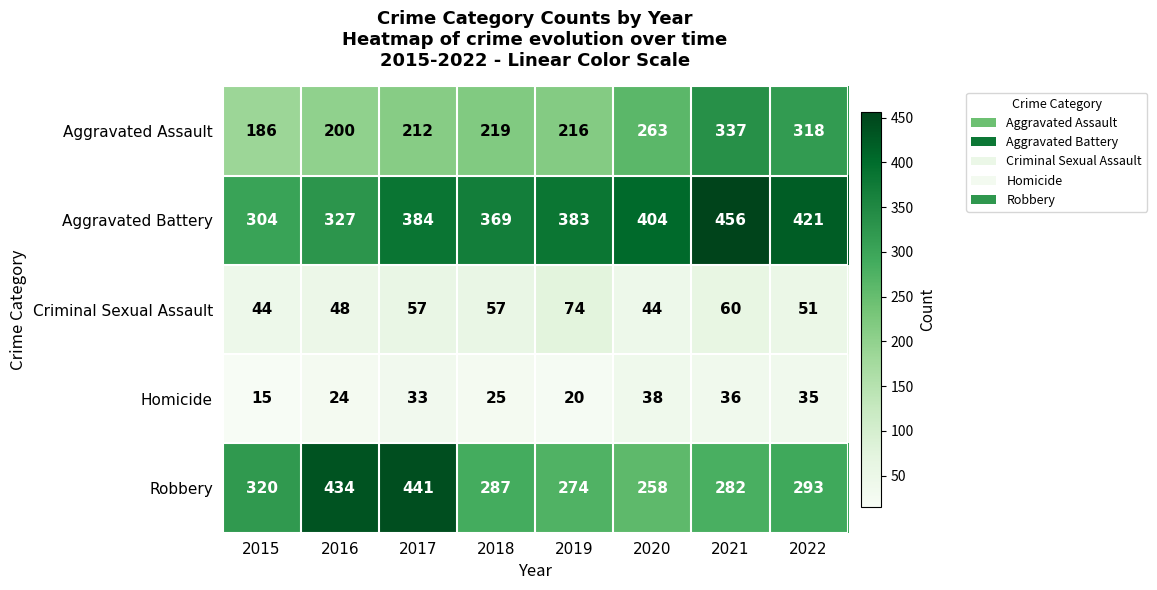

The value of Aggravated Assault at 2019 is 59. True or false?

False